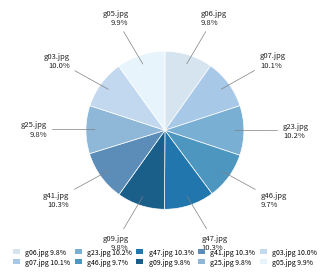

How much of the chart is everything except g23.jpg?

89.8%